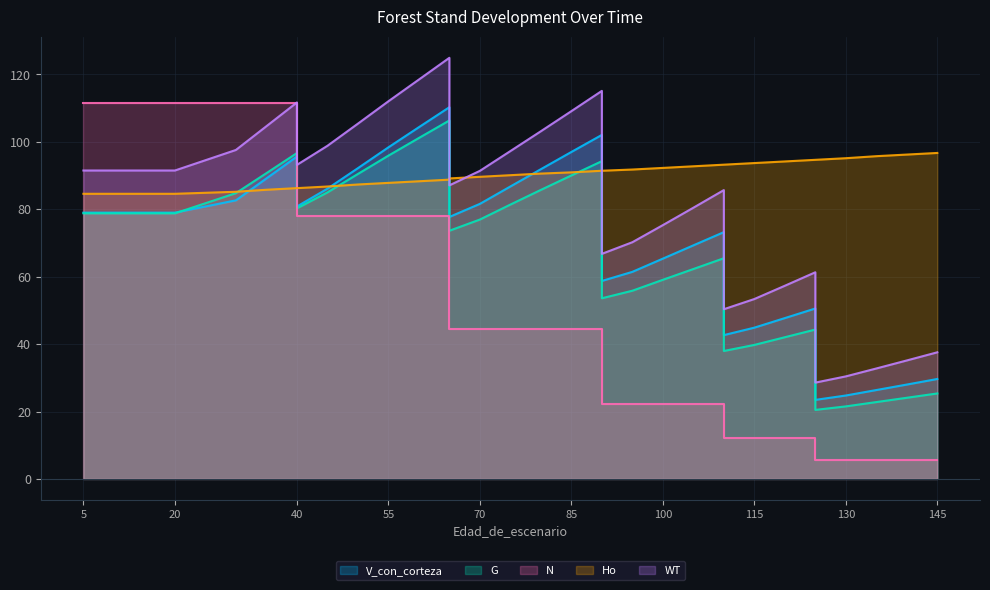

At which category is the sum across all series the highest?

65